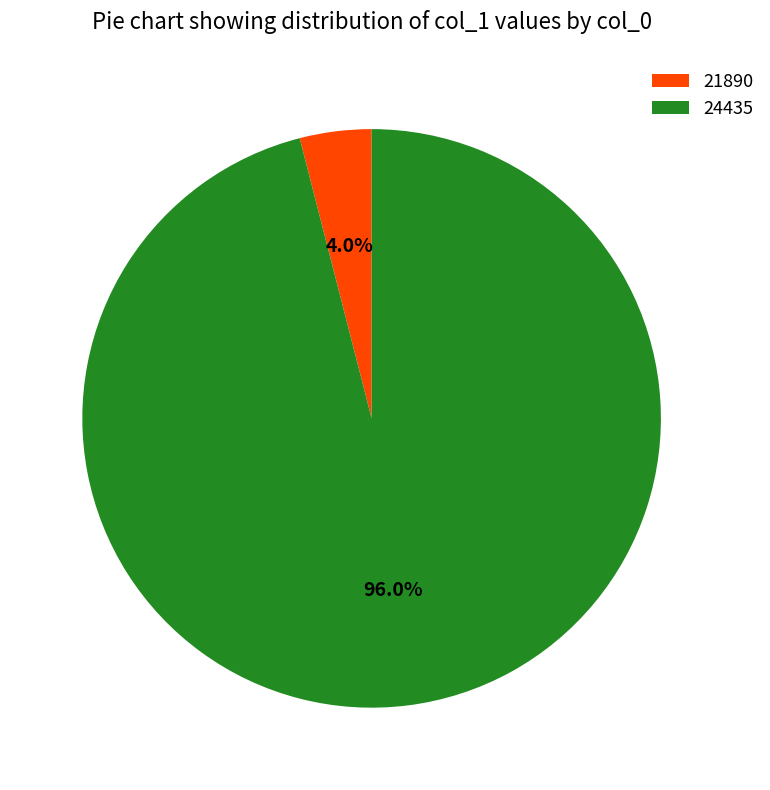

True or false: 21890 accounts for 11% of the total.

False